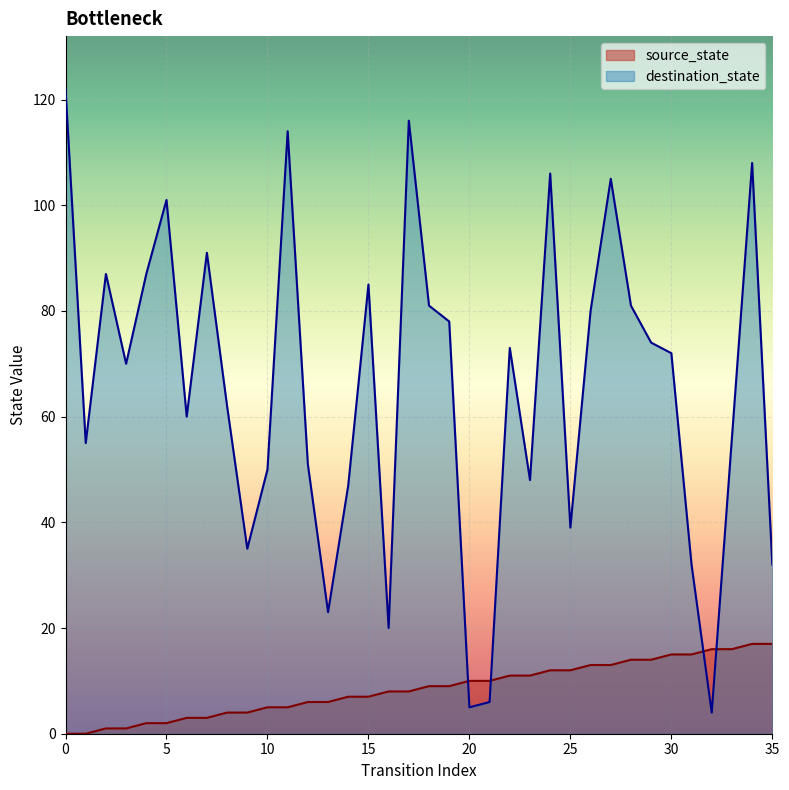

Which series has the largest total across all categories?

destination_state